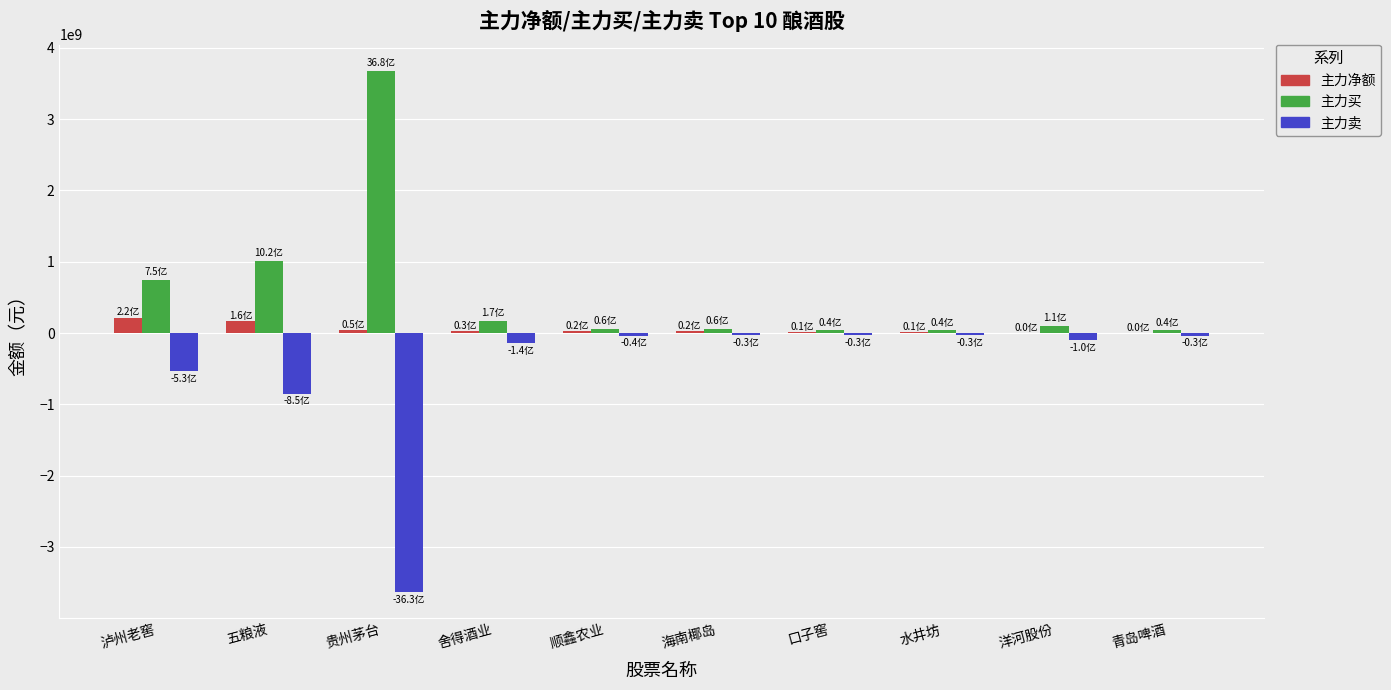

The 主力净额 series shows 27463801 at 舍得酒业. True or false?

True